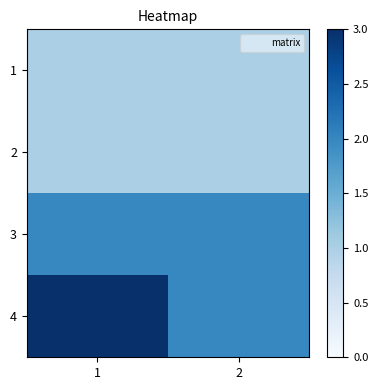

At 1, list the series in order from largest to smallest.

4, 3, 1, 2